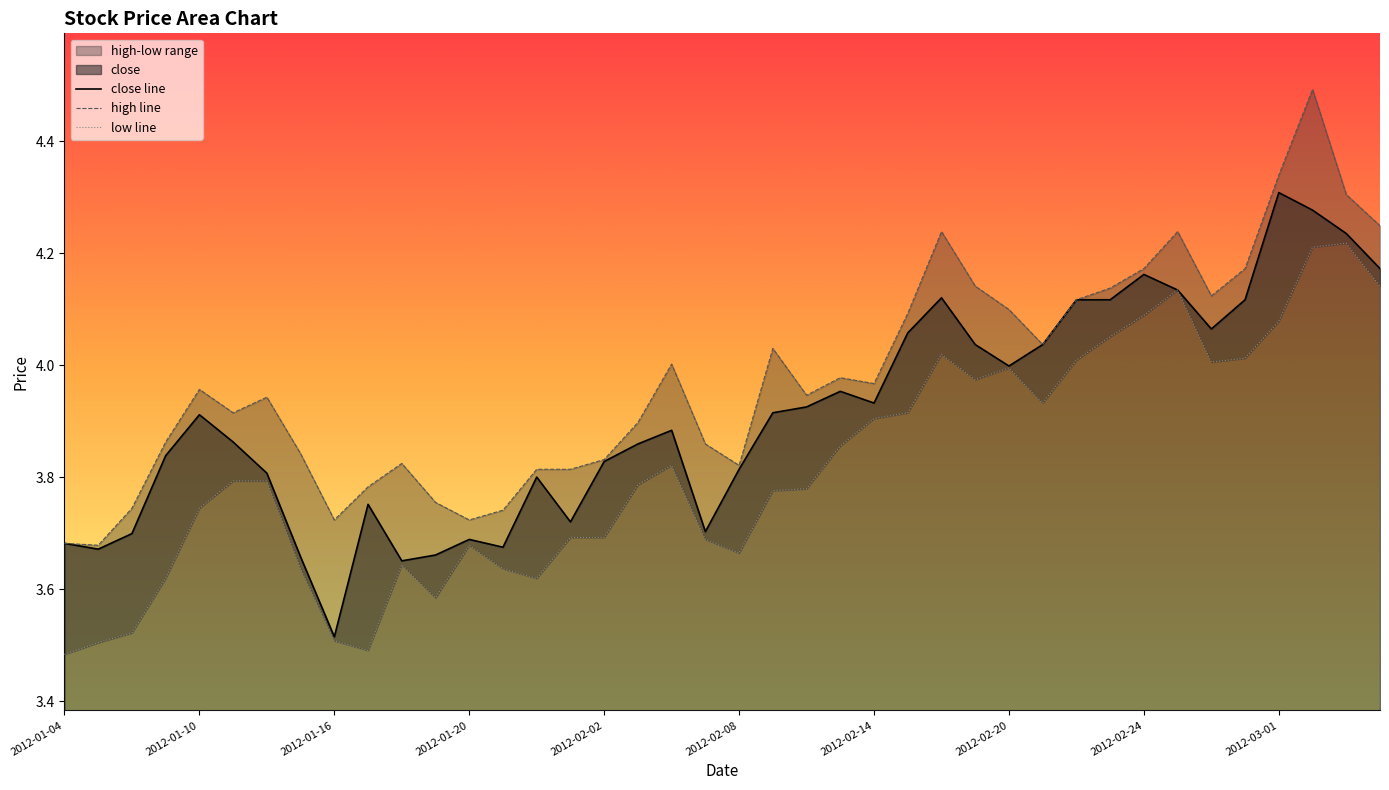

True or false: high and close intersect in this chart.

False